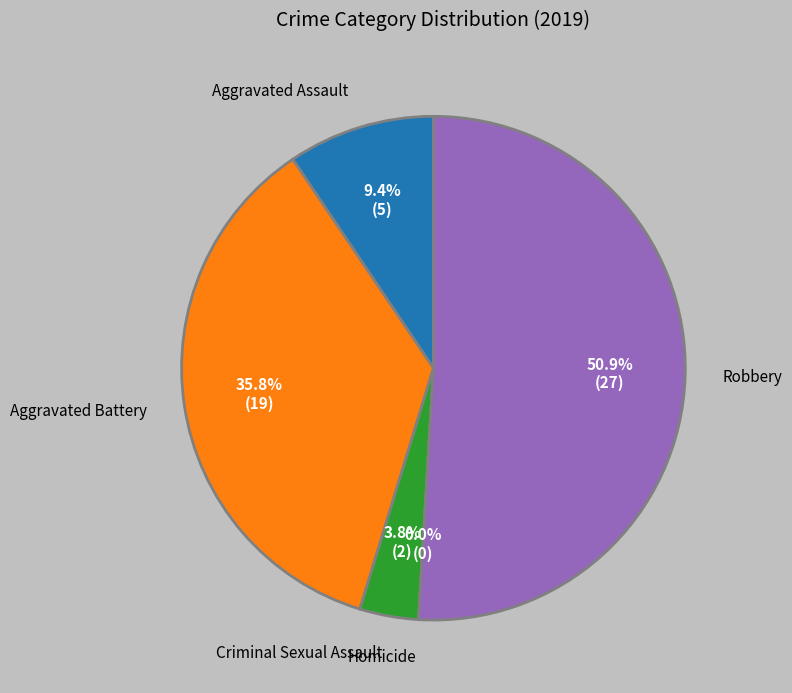

To the nearest percent, what is the average slice percentage?

20%